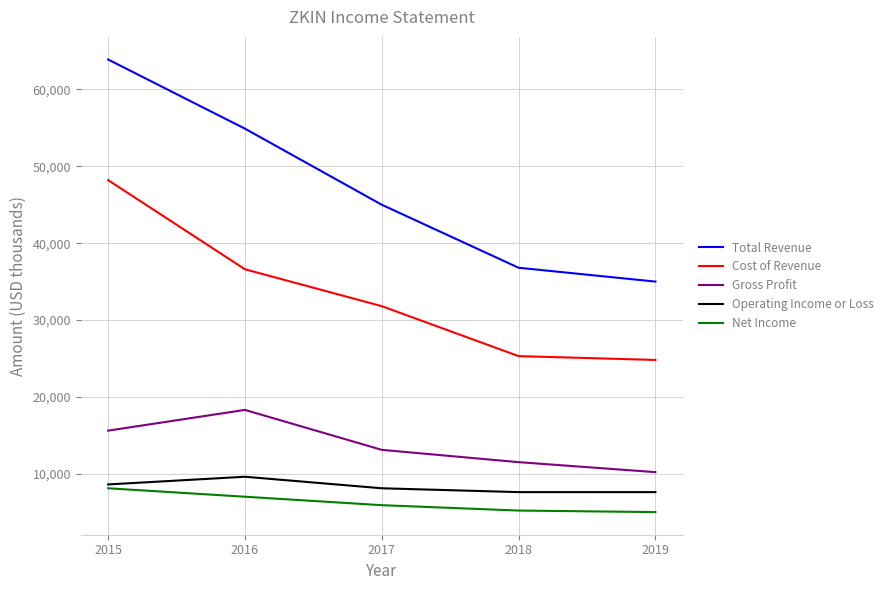

Is this an area chart (filled region under the line)?

No